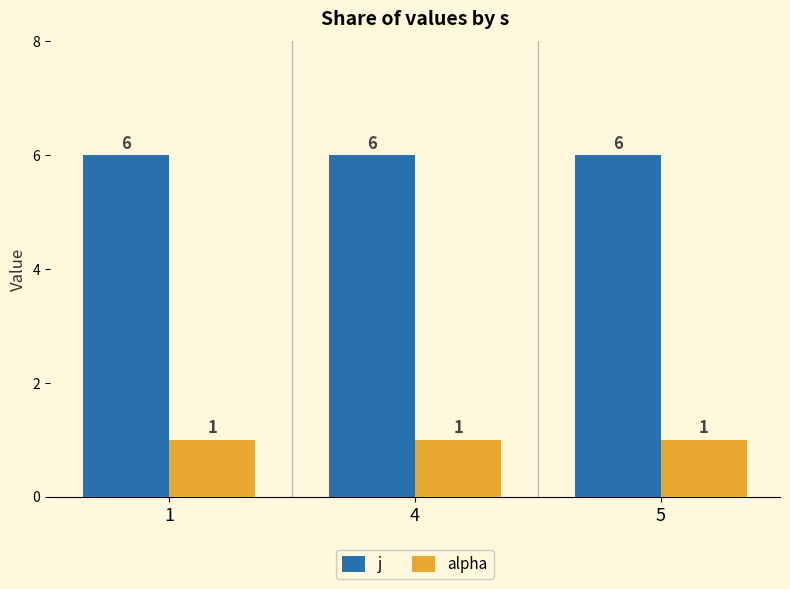

Rank the series by their maximum value, from lowest to highest.

alpha, j